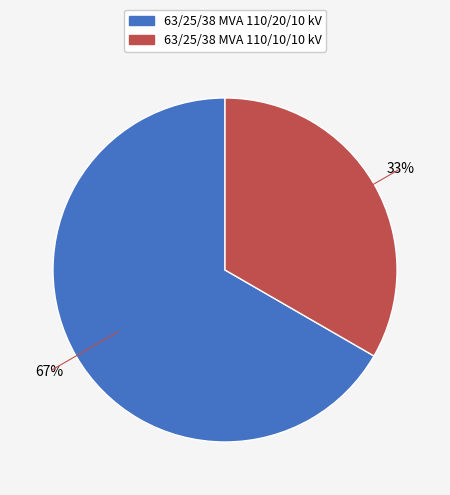

Is 63/25/38 MVA 110/10/10 kV the majority of the pie?

No